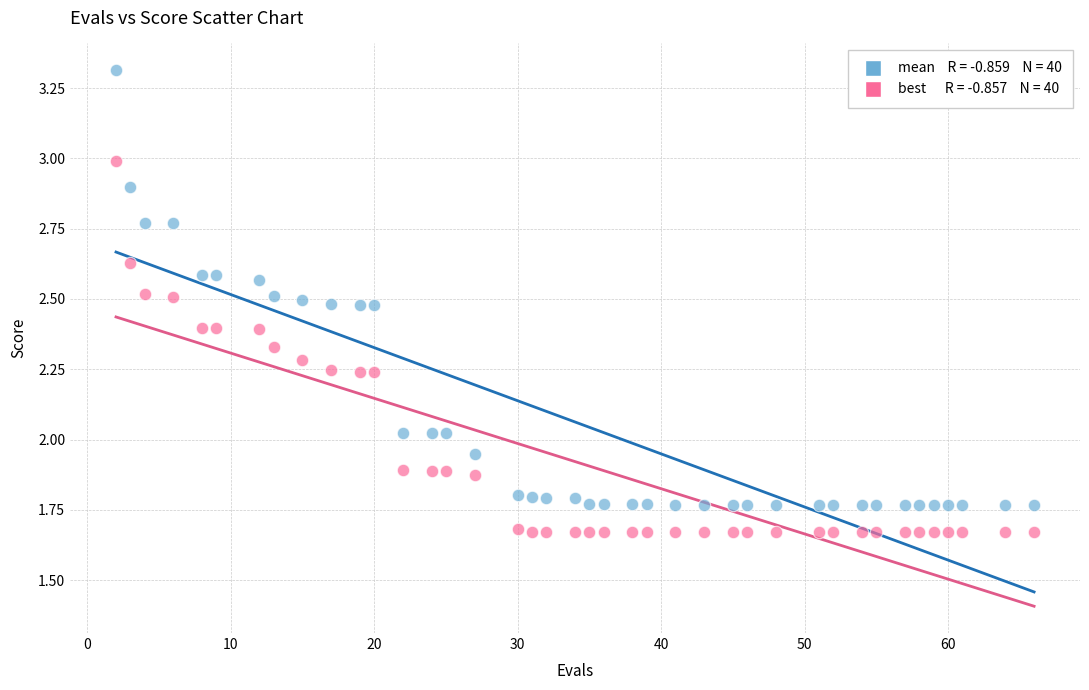

Across all data points, what is the range of Y values (max minus min)?

1.6